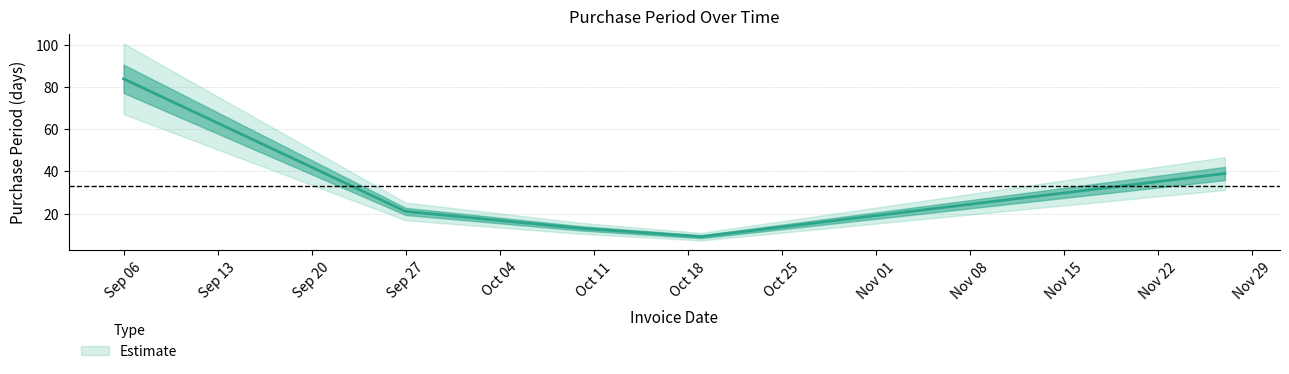

Reading right to left, extract all data points from this chart.

39	9	13	21	84